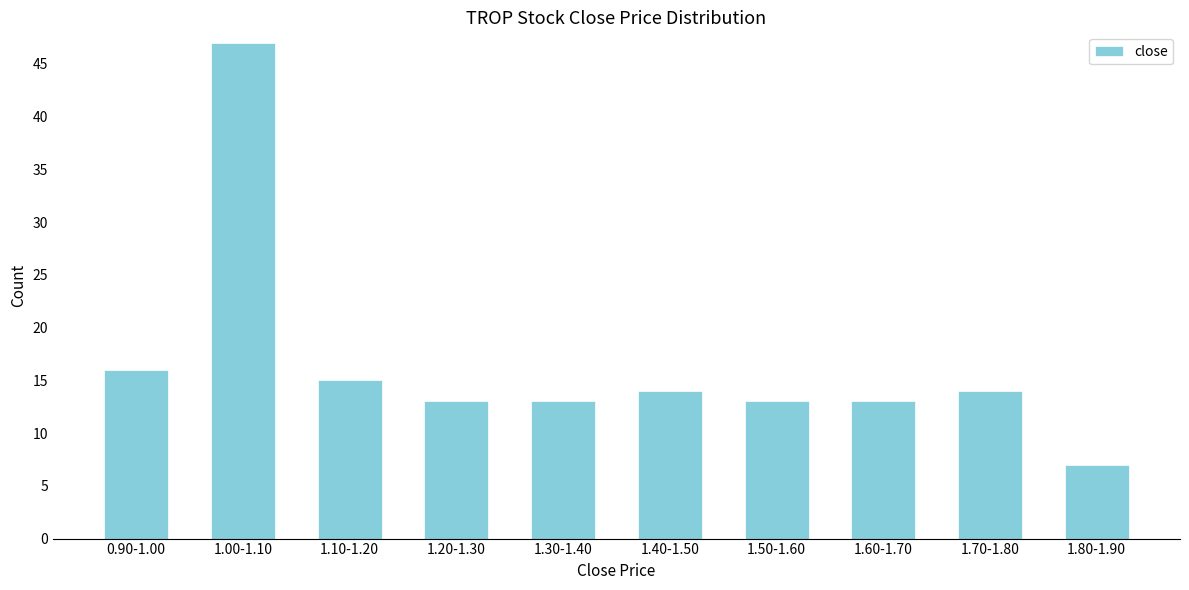

Reading right to left, transcribe all the data shown in this chart.

7	14	13	13	14	13	13	15	47	16